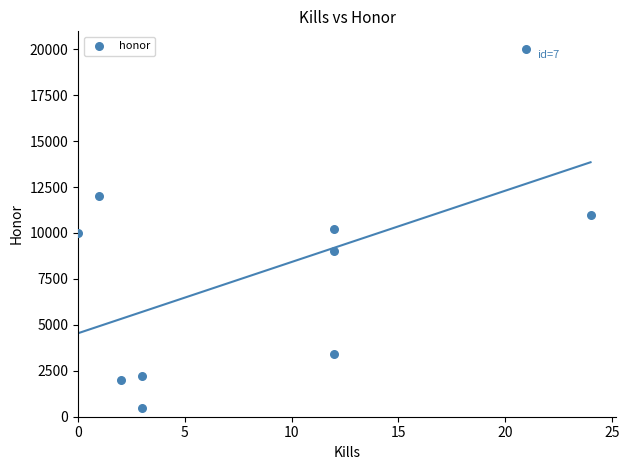

What is the range of X values (max minus min)?

24